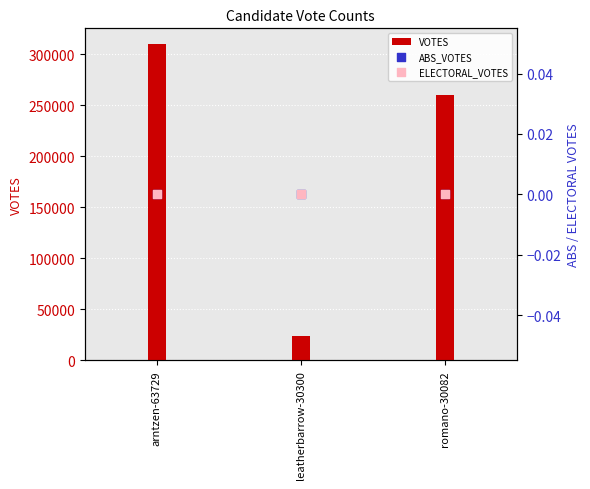

Which series has the largest Y range (max minus min)?

VOTES